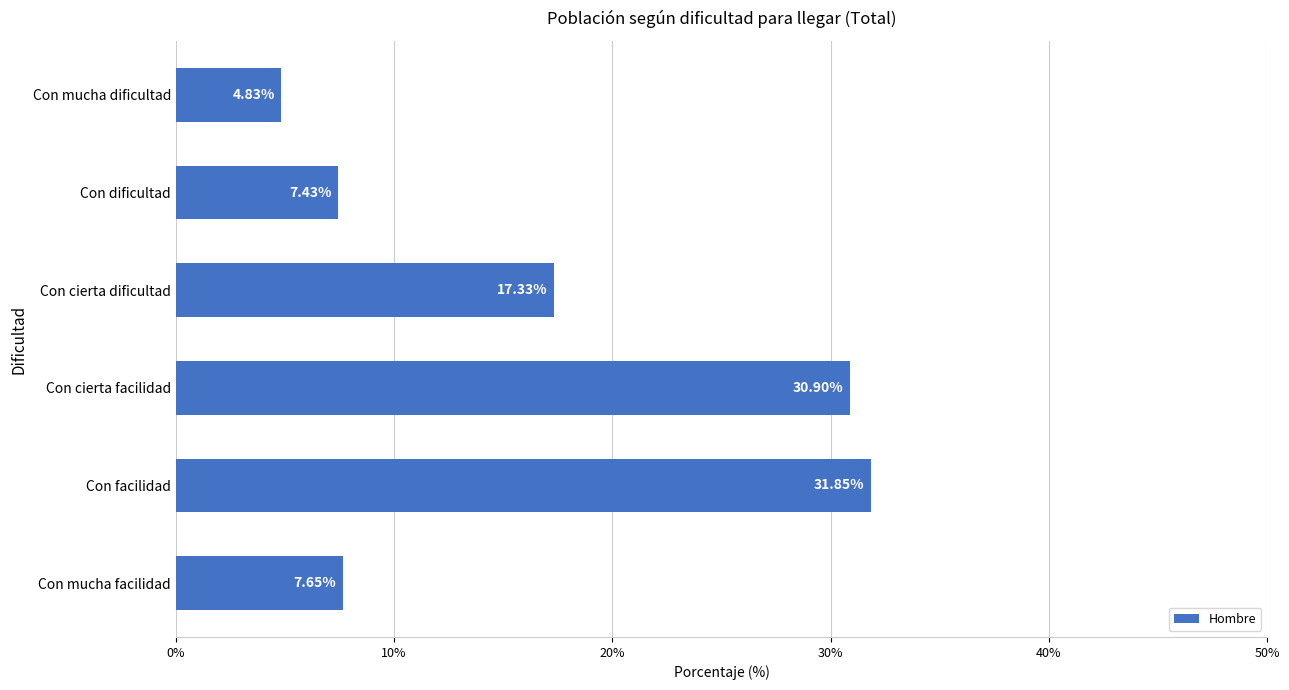

At which category does the chart reach its minimum across all series?

Con mucha dificultad